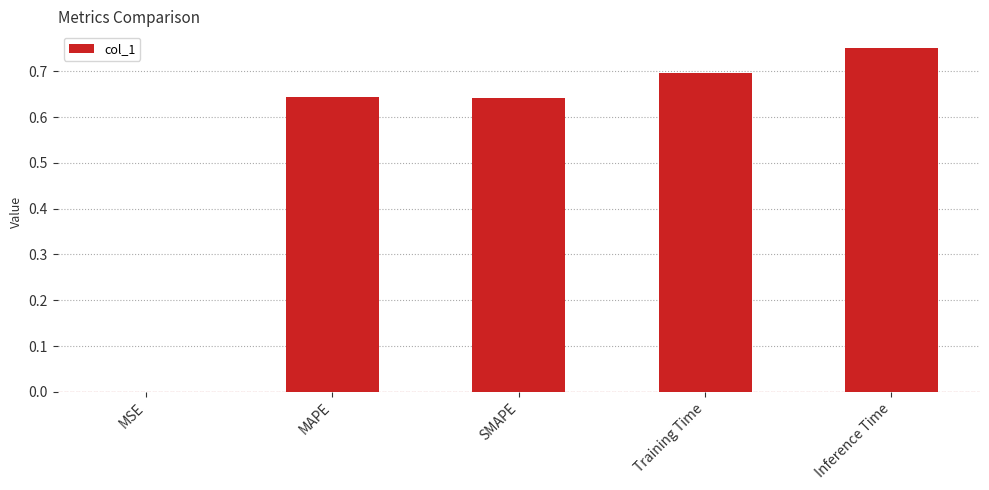

Which label corresponds to the largest value in the chart?

Inference Time